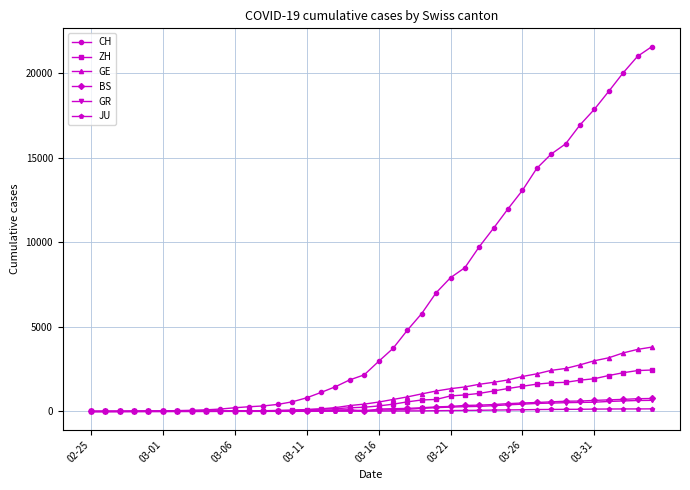

Which series has the largest range (max minus min)?

CH